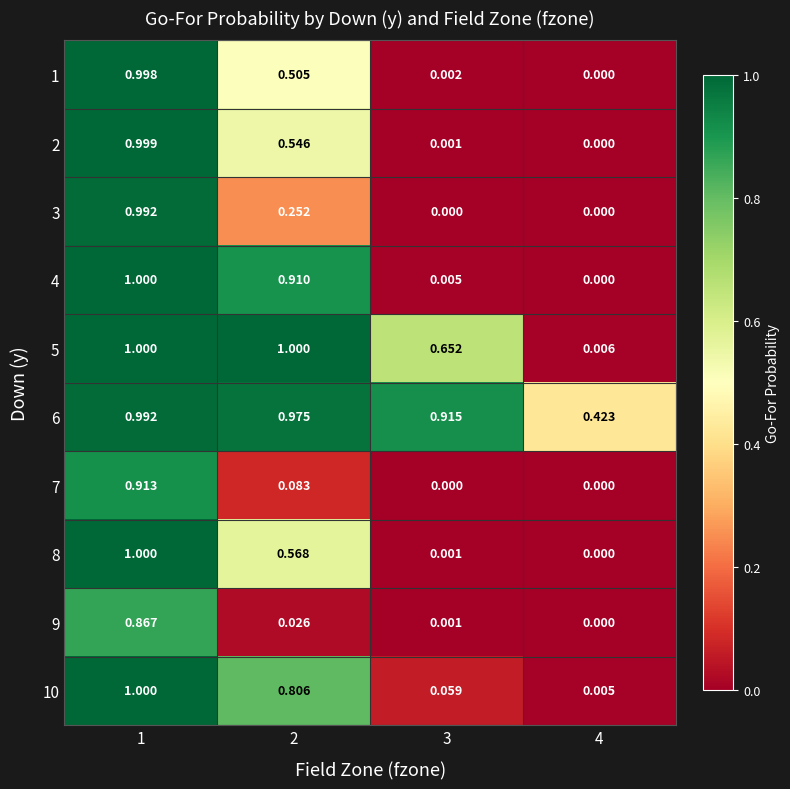

Is the value of 3 at 4 greater than the value of 1 at 3?

No